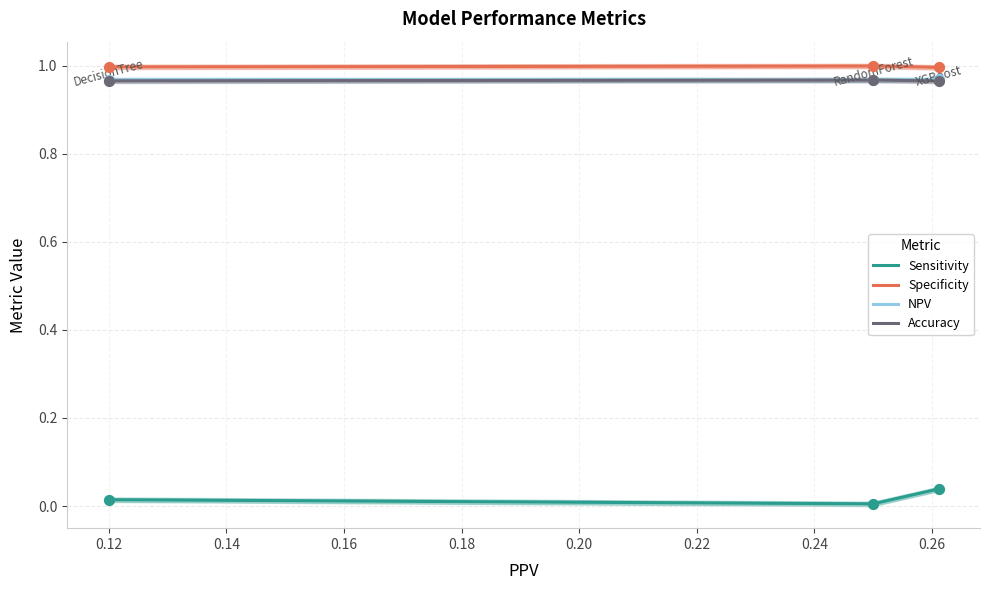

True or false: Accuracy and Sensitivity cross at least once.

False